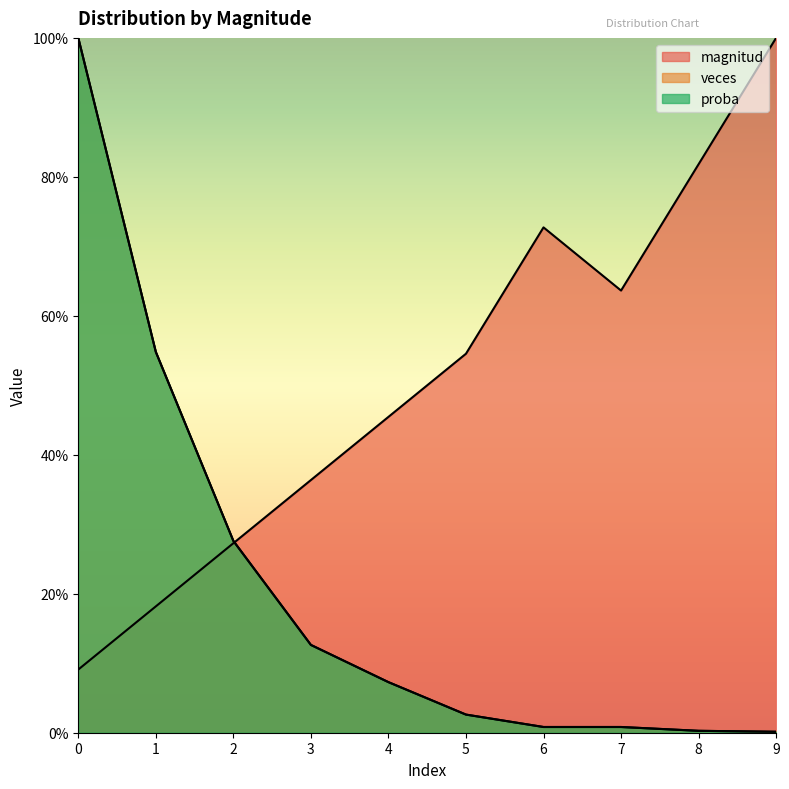

Does the chart display data point markers on the line(s)?

No